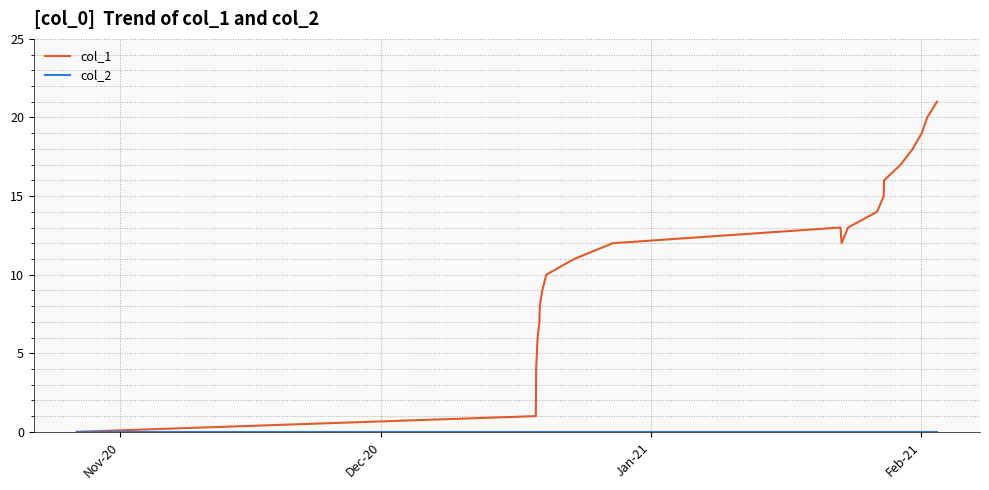

How many lines are shown in the chart?

2